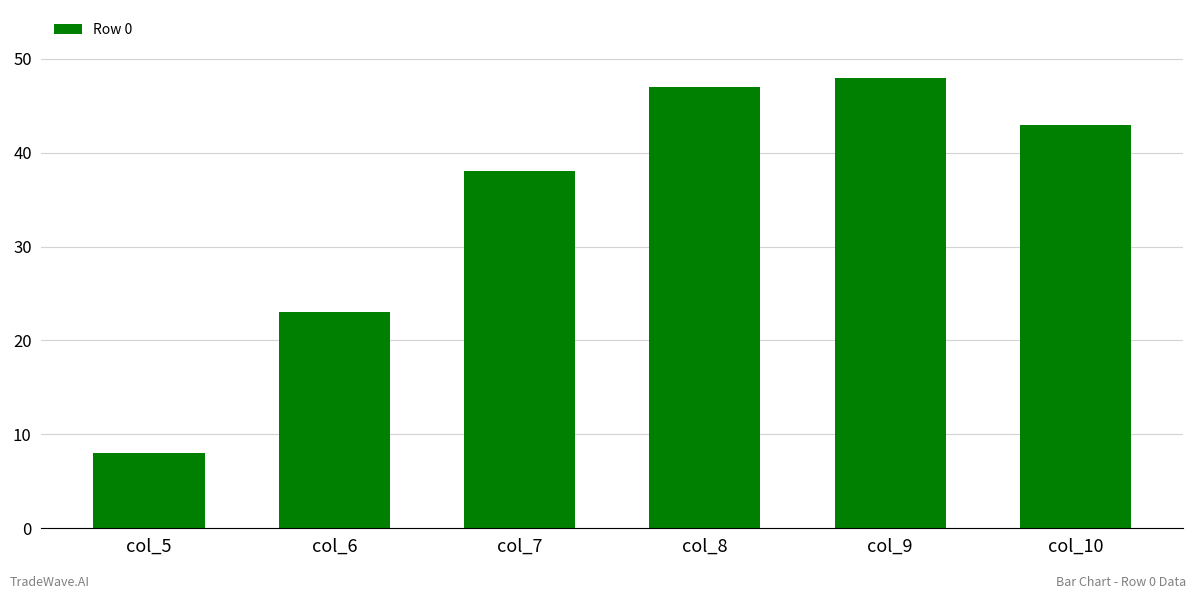

What is the smallest value displayed?

8